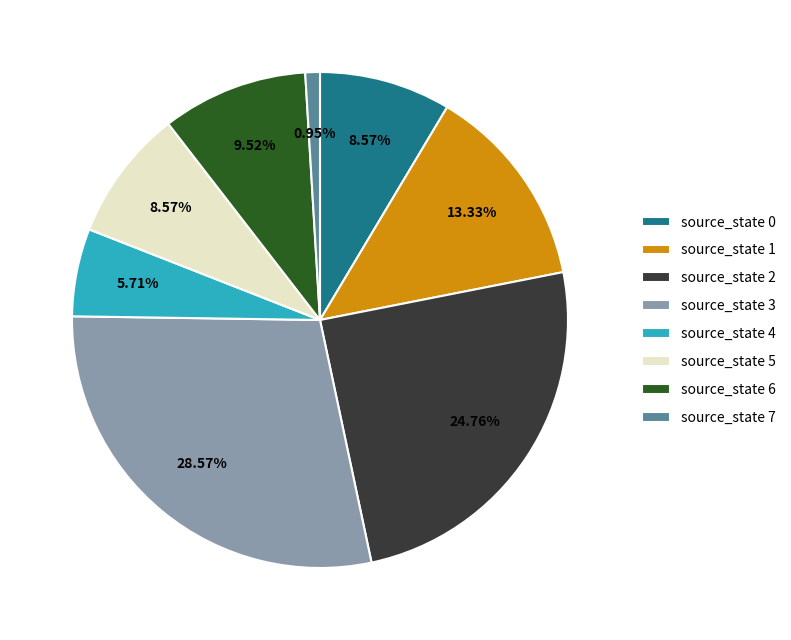

To the nearest percent, what portion does source_state 2 represent?

25%